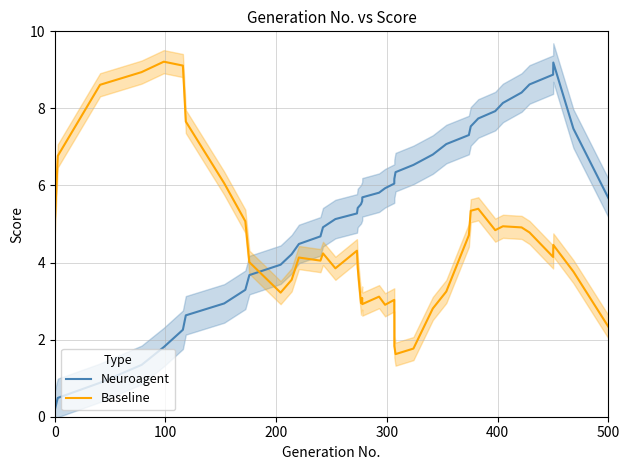

True or false: Neuroagent and Baseline intersect in this chart.

True